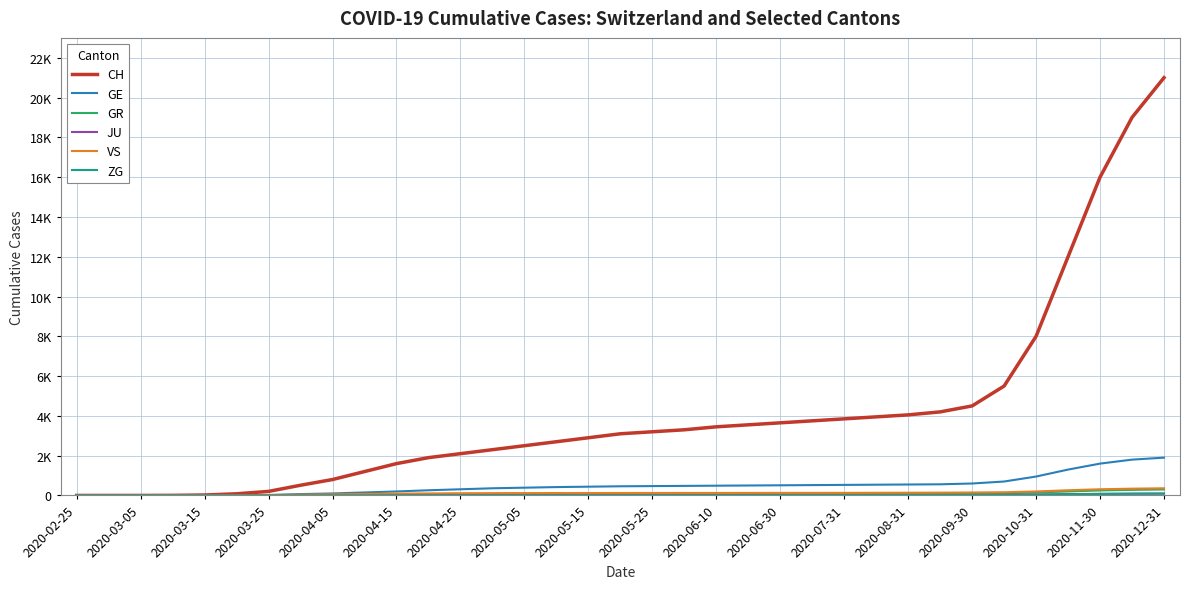

Does the chart have visible grid lines?

Yes